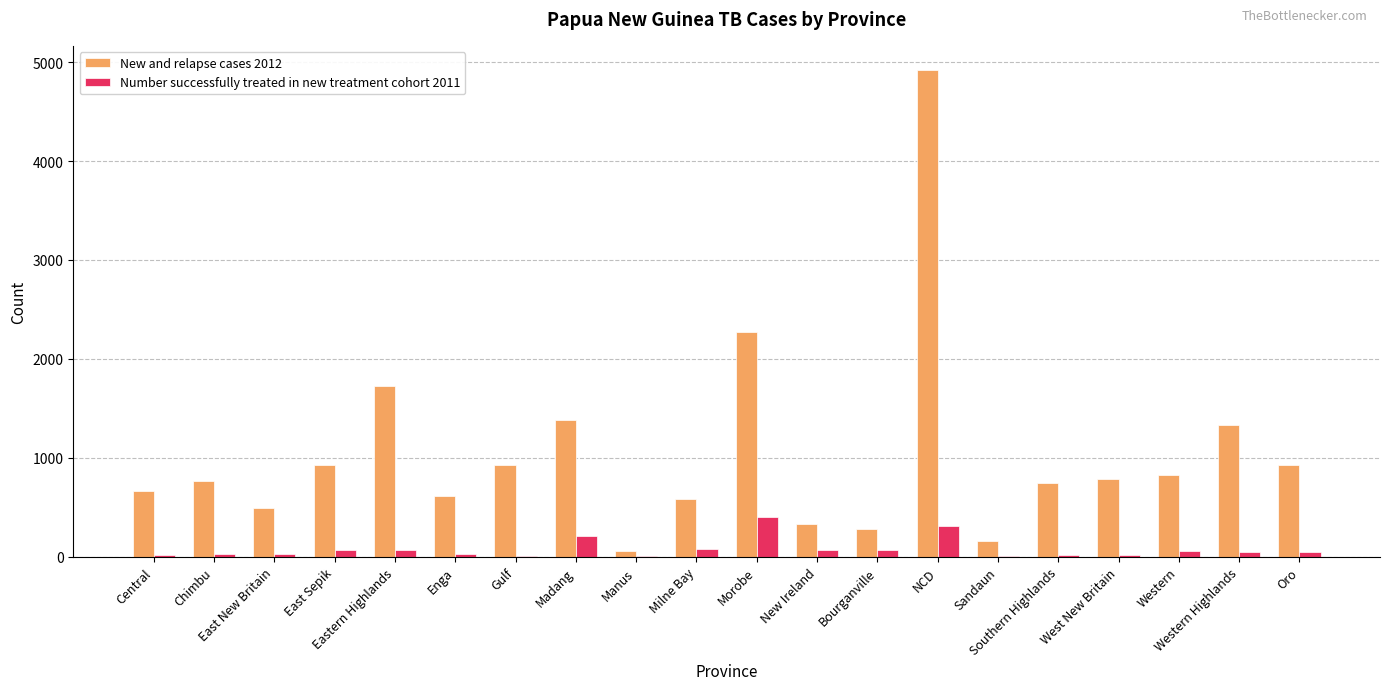

What is the maximum value shown in the chart?

4919